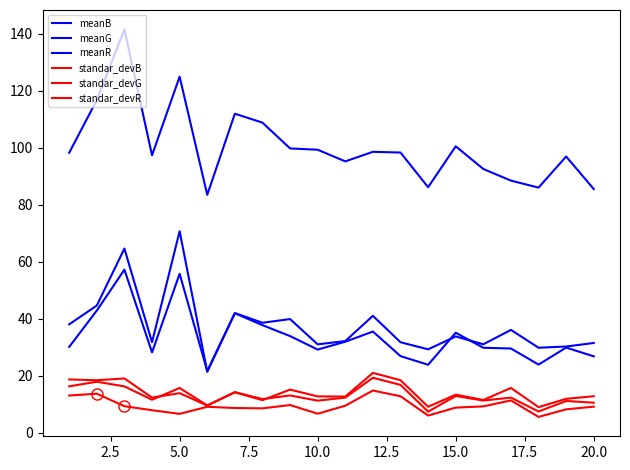

True or false: standar_devR and meanB intersect in this chart.

False